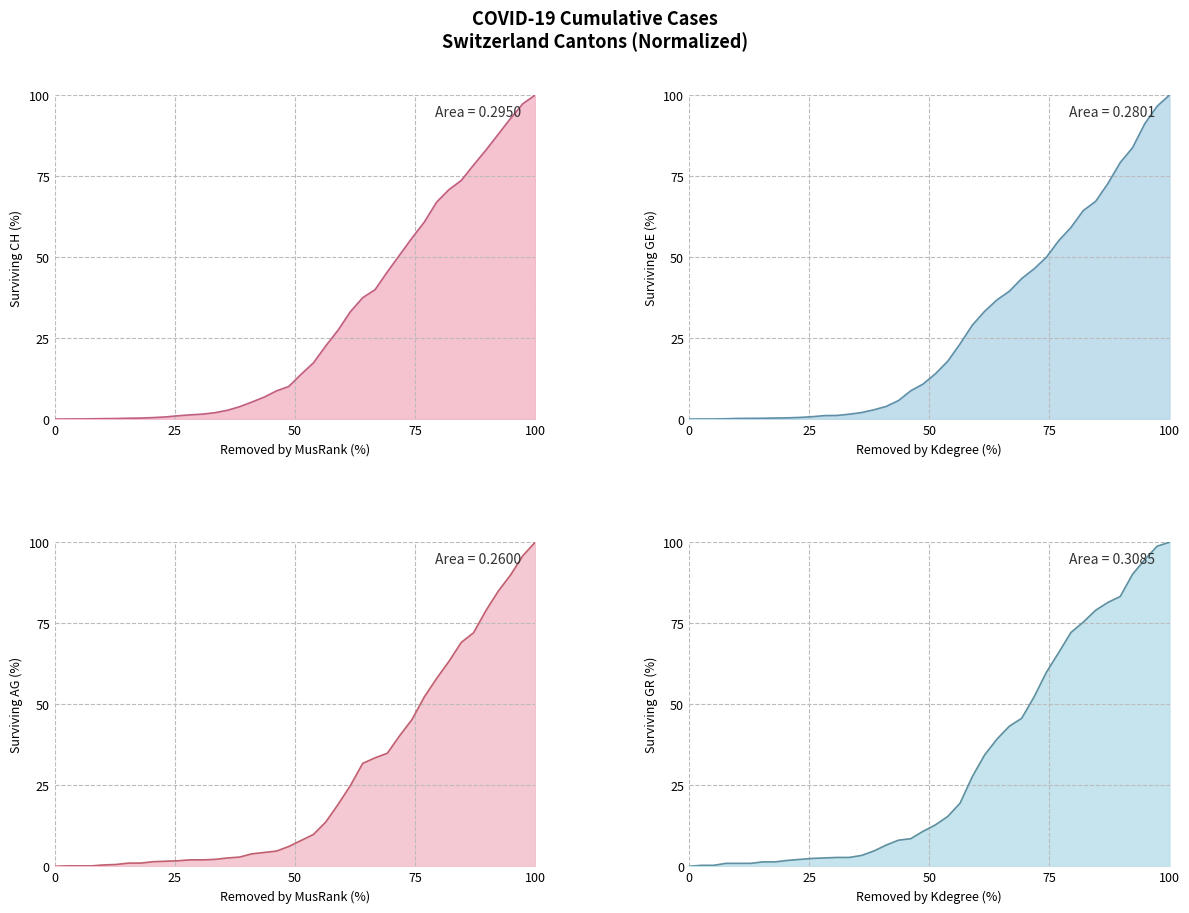

True or false: GE and GR intersect in this chart.

True